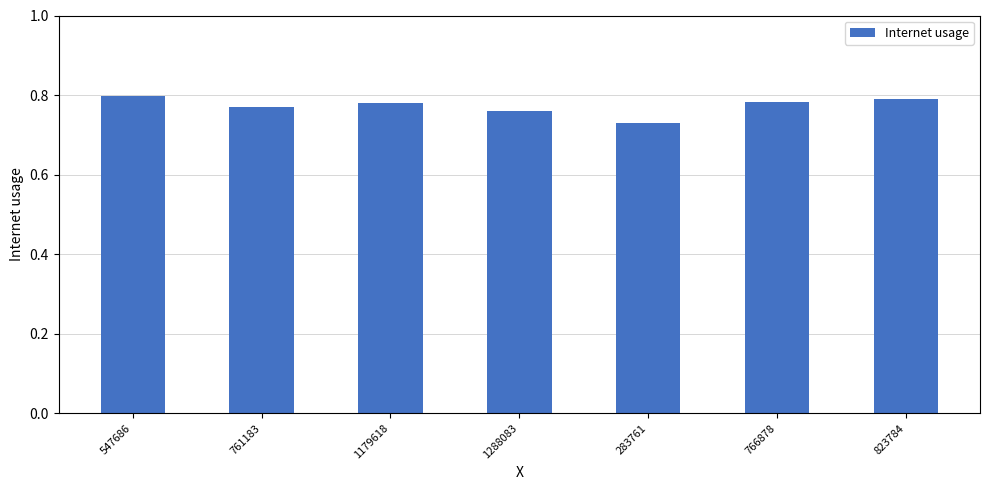

Count the values in the range 0 to 1.

7